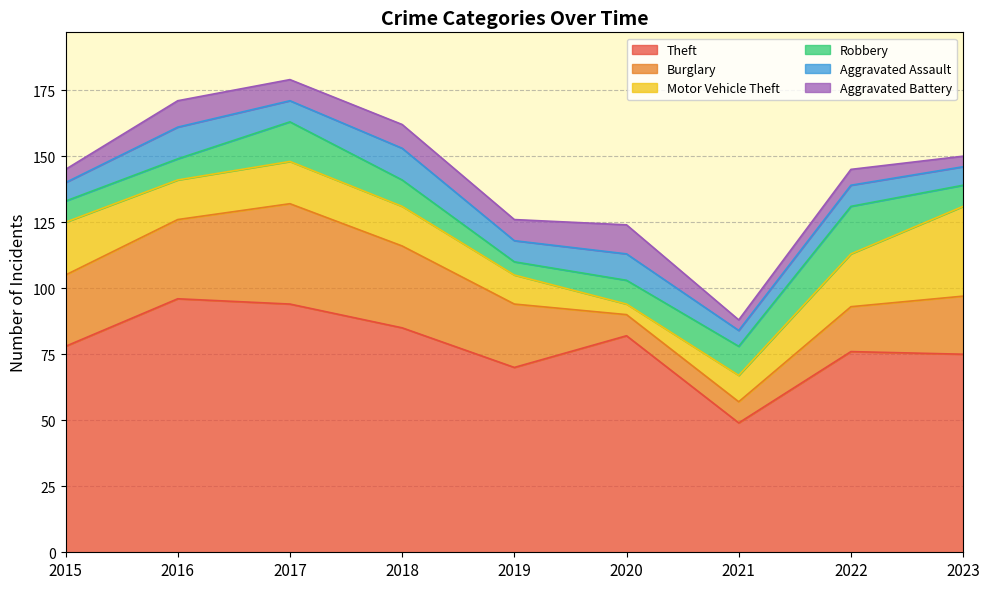

Where is the first local maximum for Robbery?

2017